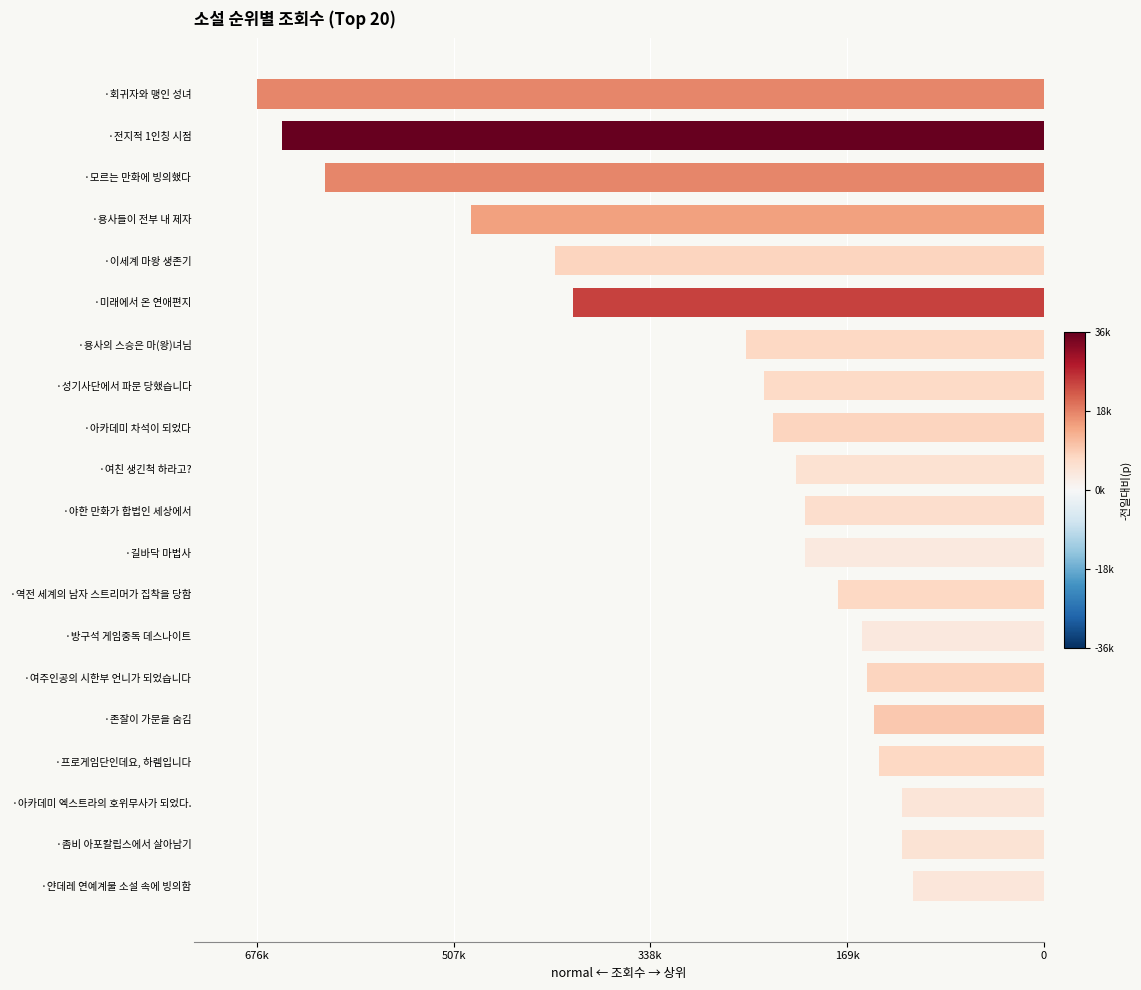

How many bars are there in total?

20